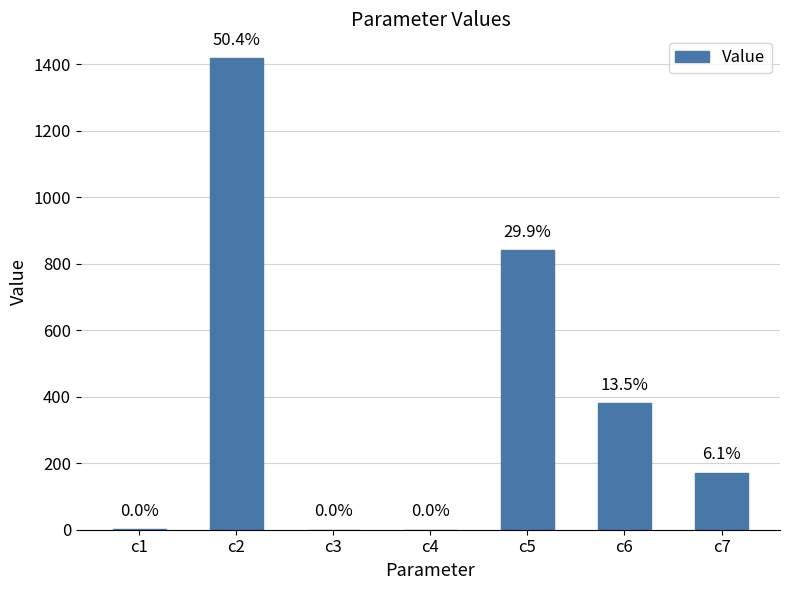

Which label corresponds to the smallest value in the chart?

c3